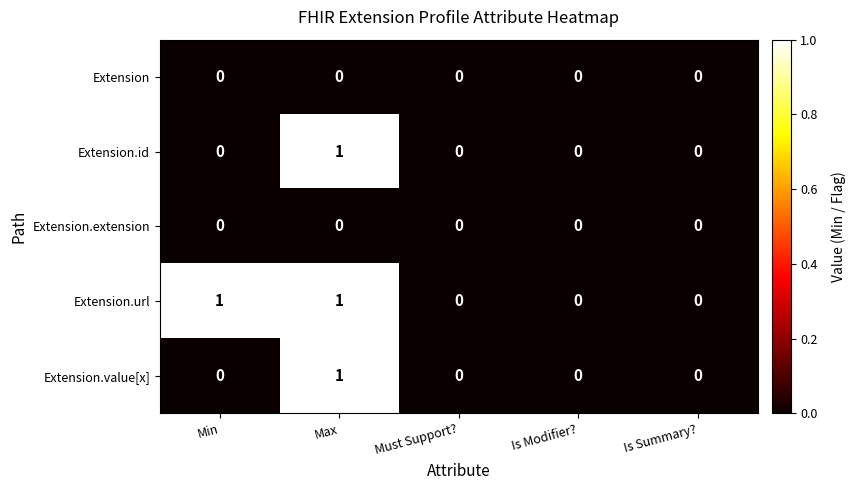

The Extension.url series shows 1 at Max. True or false?

True